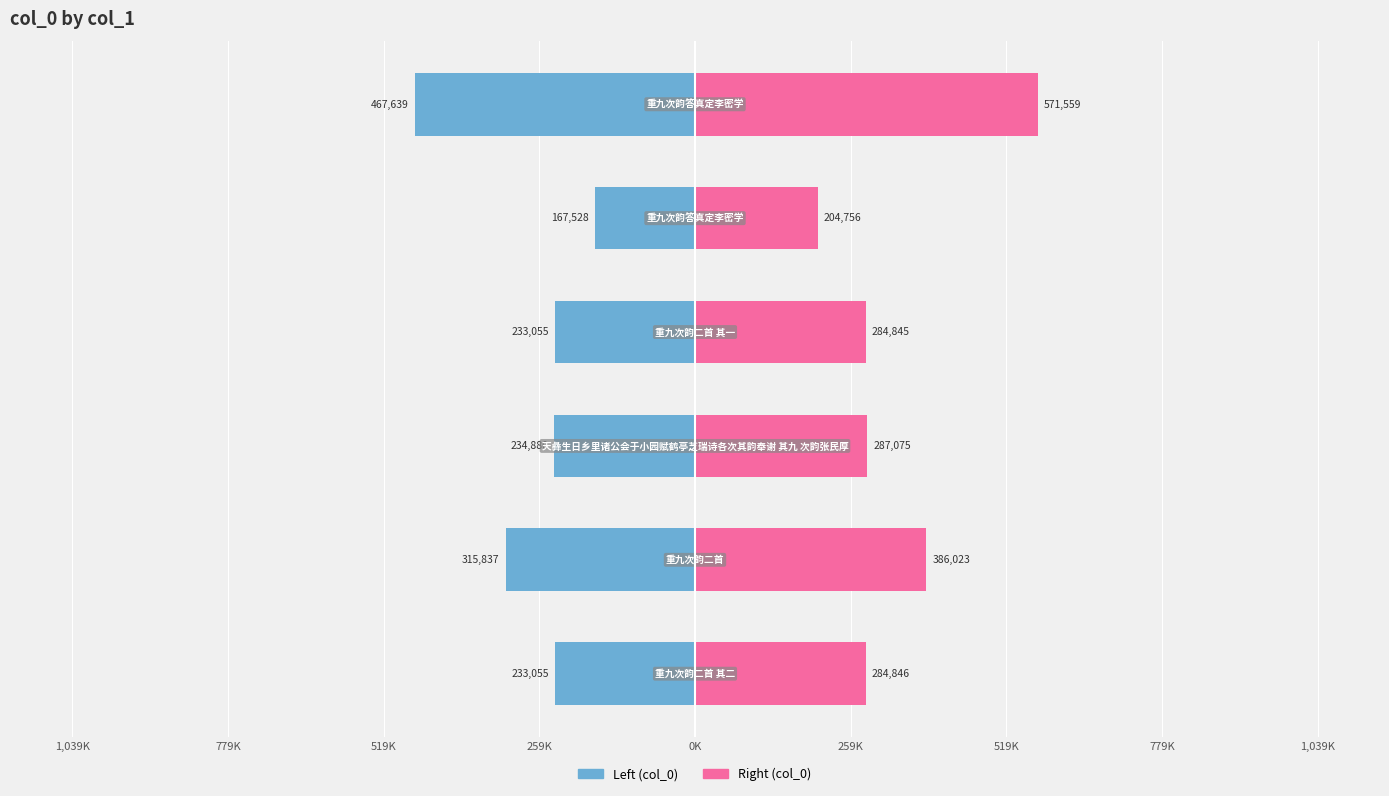

List the series in order of their peak value, highest first.

col_0 (right), col_0 (left)